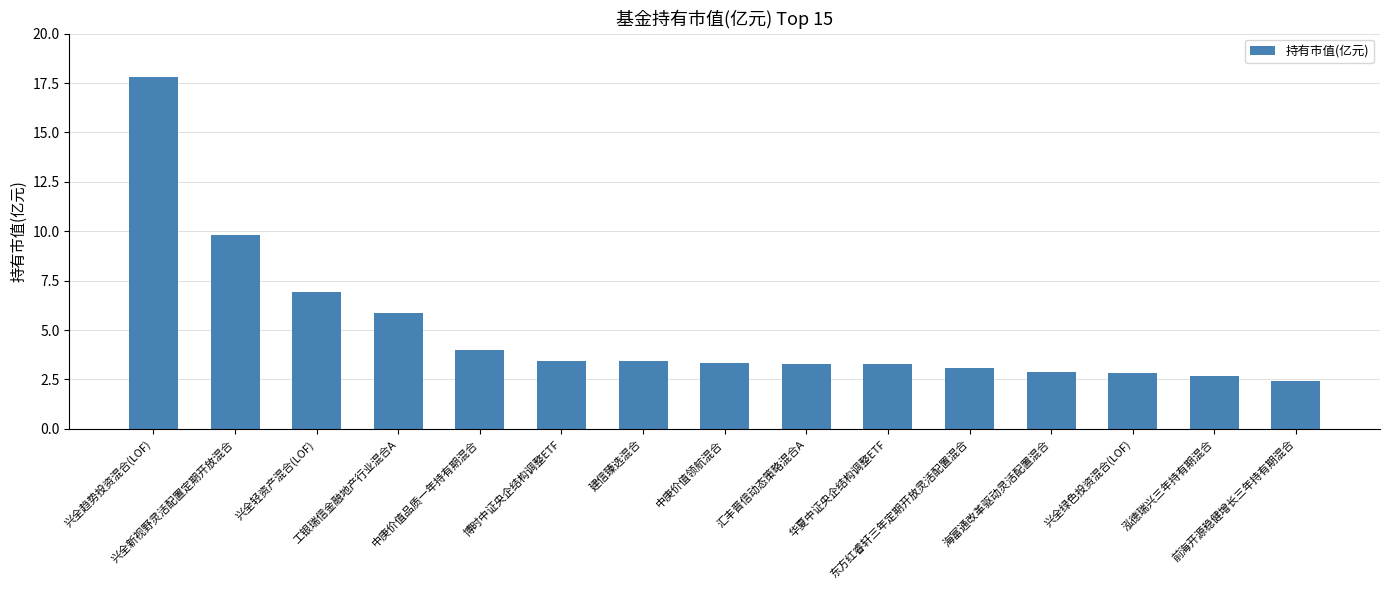

Approximately how many times larger is the value at 泓德瑞兴三年持有期混合 compared to 中庚价值领航混合?

0.8